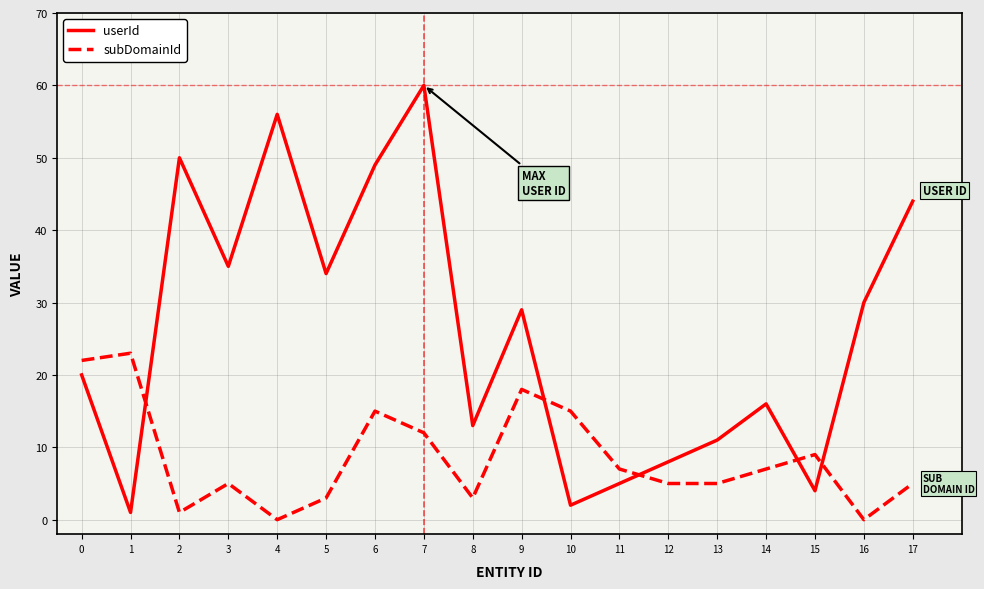

What value does the subDomainId series have at 0, to the nearest 10?

20